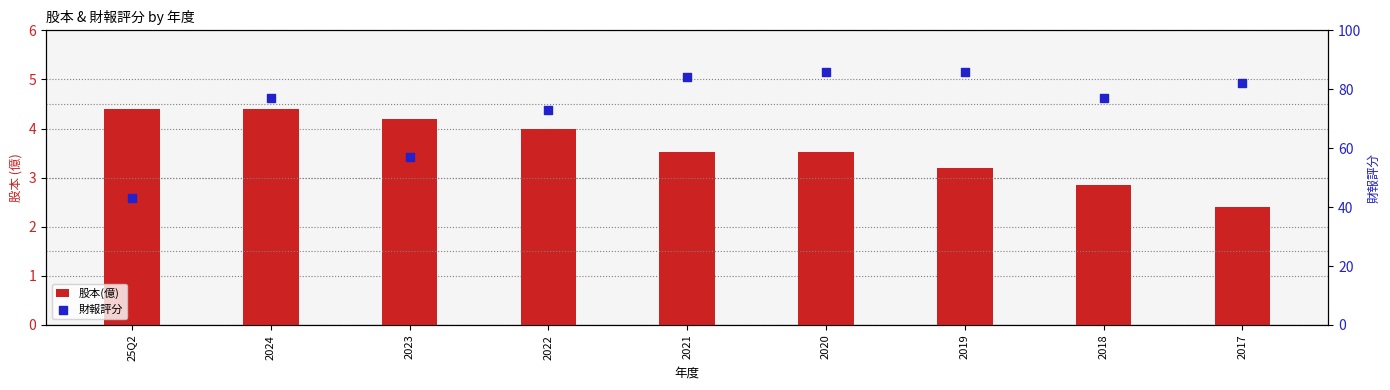

Is the value of 財報評分 at 2019 greater than the value of 股本(億) at 2020?

Yes